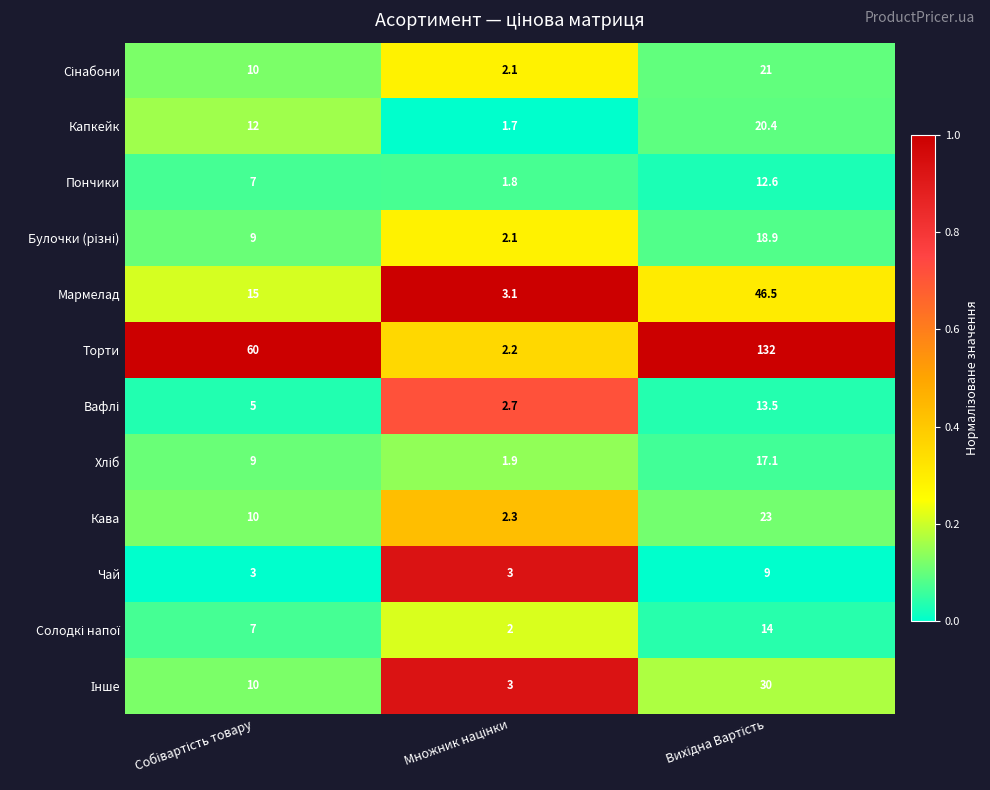

What is the difference between the maximum and minimum values in the Торти series?

129.8